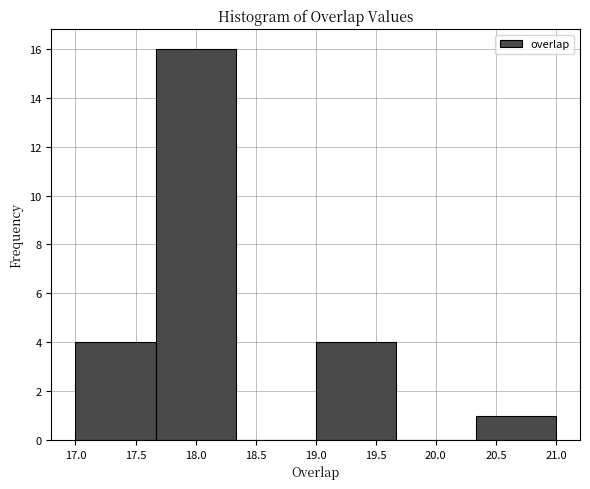

Reading left to right, list every bar in this chart as the range it spans on the x-axis followed by its height. Neither the bar edges nor the heights are printed on the chart, so give them approximately, as read against the axes.

17.00 to 17.65: 4
17.65 to 18.35: 16
18.35 to 19.00: 0
19.00 to 19.65: 4
19.65 to 20.35: 0
20.35 to 21.00: 1